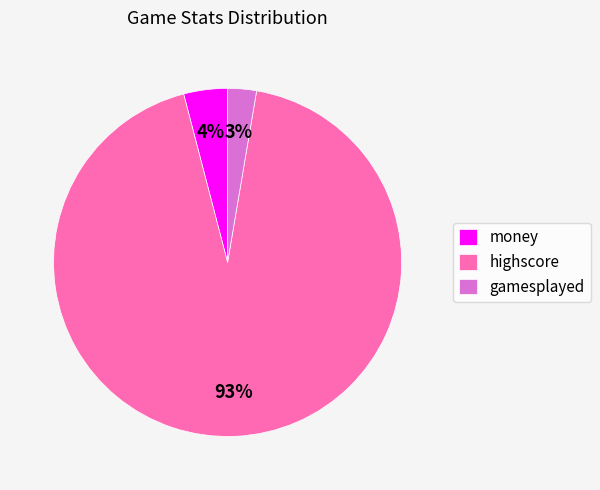

Which slice is the smallest?

gamesplayed